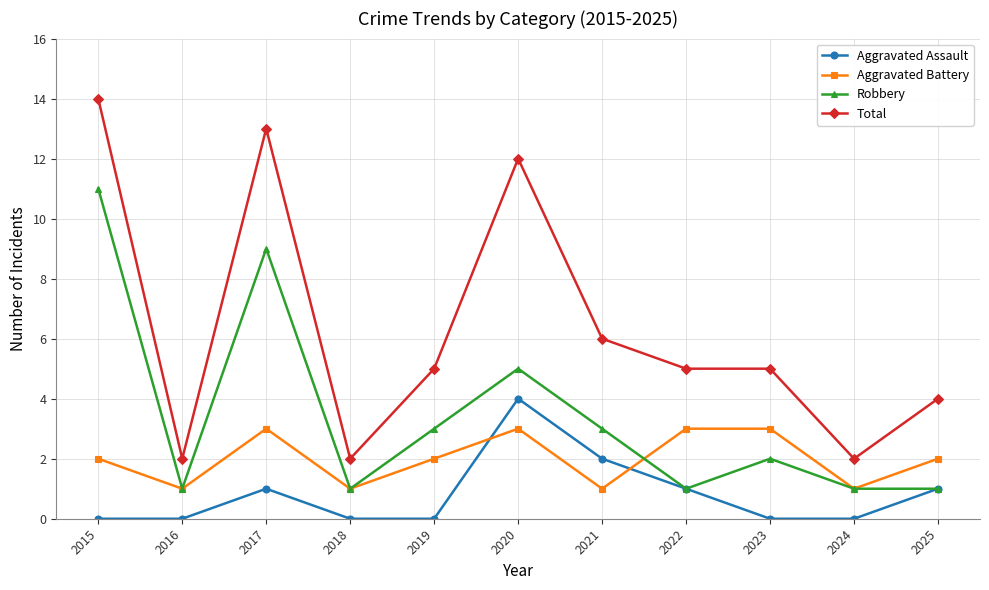

How many distinct data groups are displayed?

4